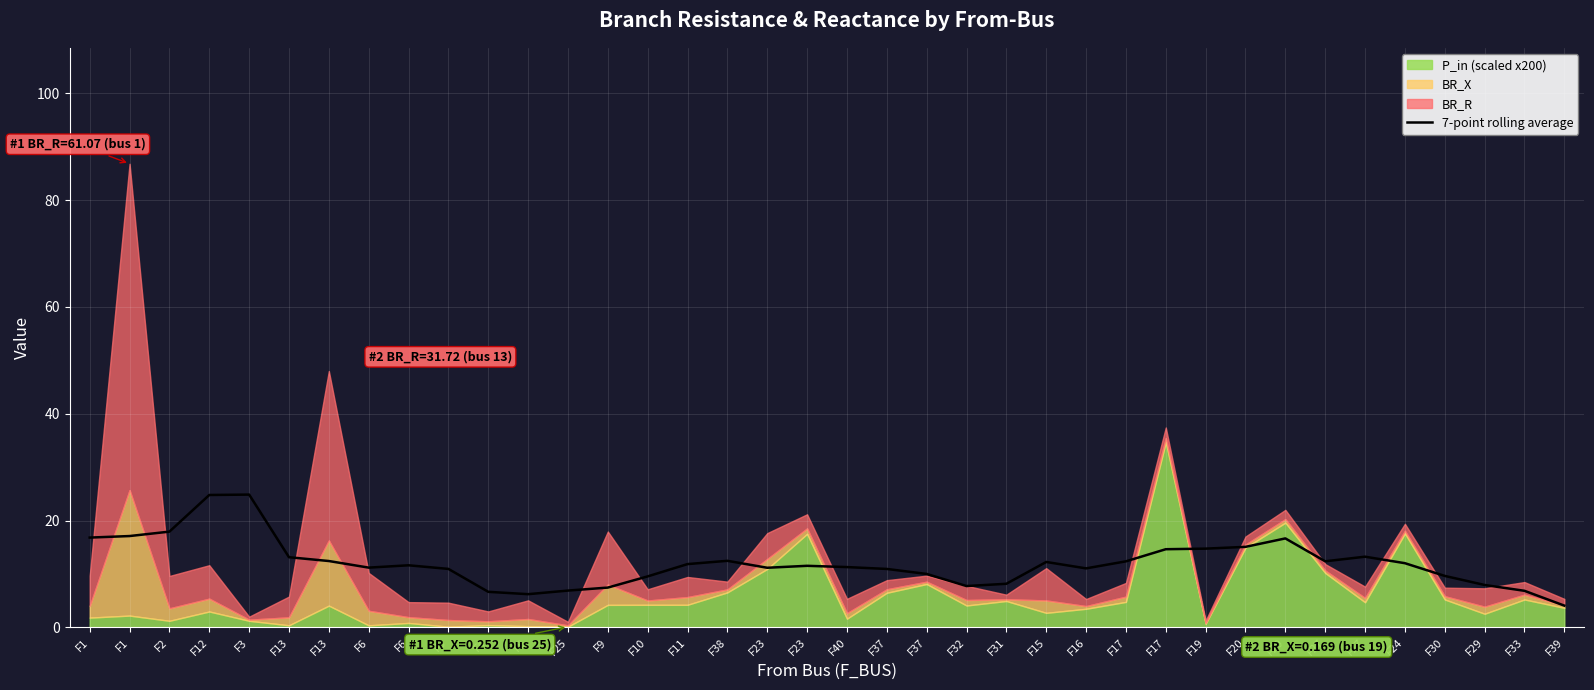

Reading left to right, extract all data points from this chart.

16.8	17.1	17.9	24.8	24.9	13.2	12.4	11.2	11.6	11.0	6.7	6.2	6.9	7.5	9.6	11.9	12.5	11.2	11.5	11.3	11.0	10.0	7.8	8.2	12.3	11.1	12.4	14.6	14.8	15.1	16.7	12.4	13.2	12.0	9.7	8.0	6.9	4.1